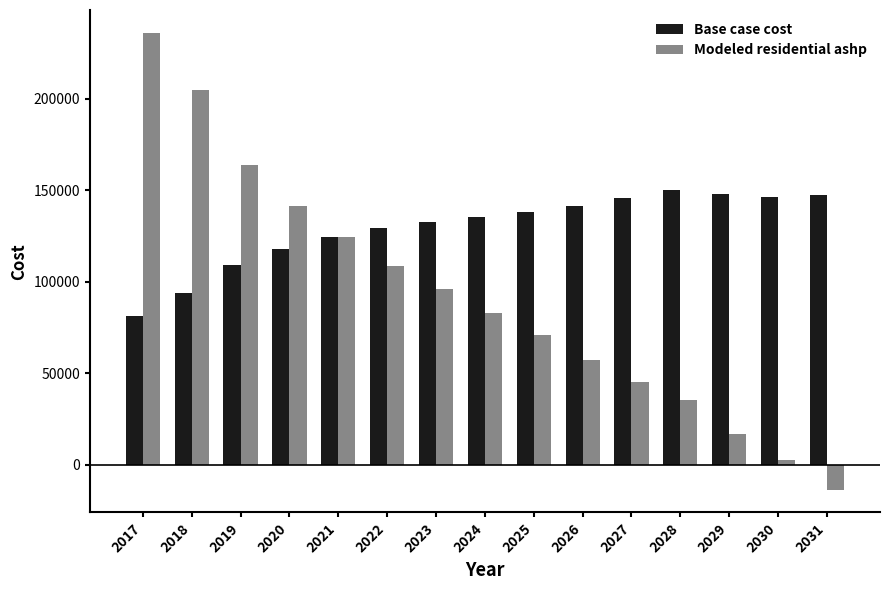

Count the number of data series in this chart.

2